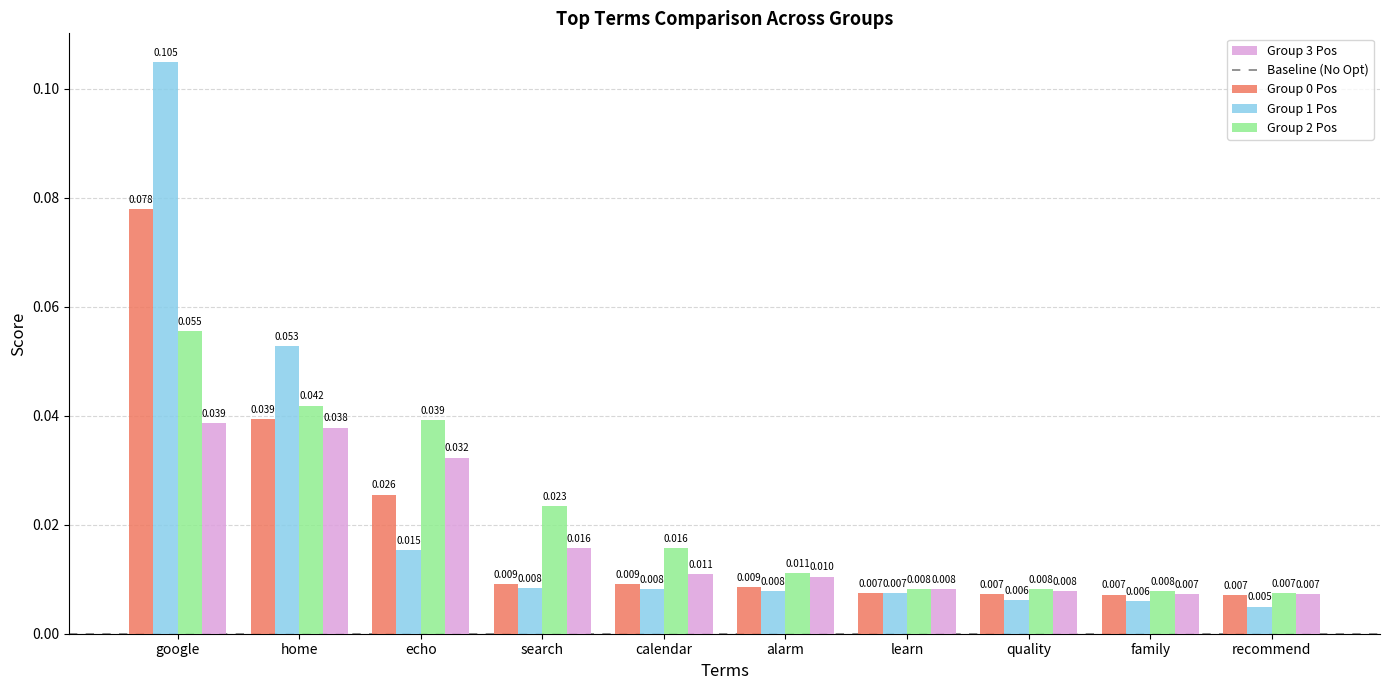

Does the chart contain any negative values?

No